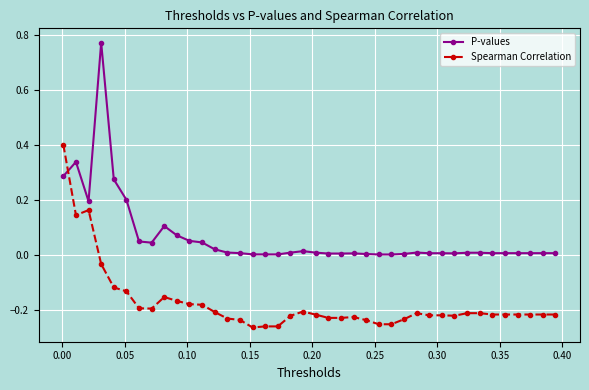

True or false: P-values has more than 1 interior local peaks.

True